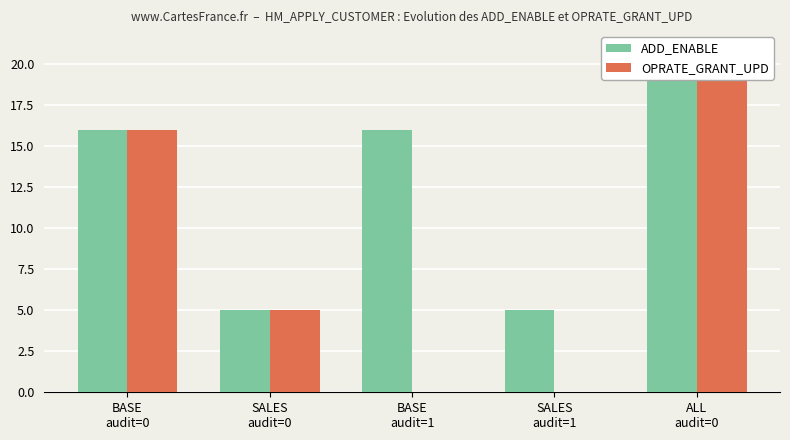

List the labels in order of ADD_ENABLE value, largest first.

ALL
audit=0, BASE
audit=0, BASE
audit=1, SALES
audit=0, SALES
audit=1